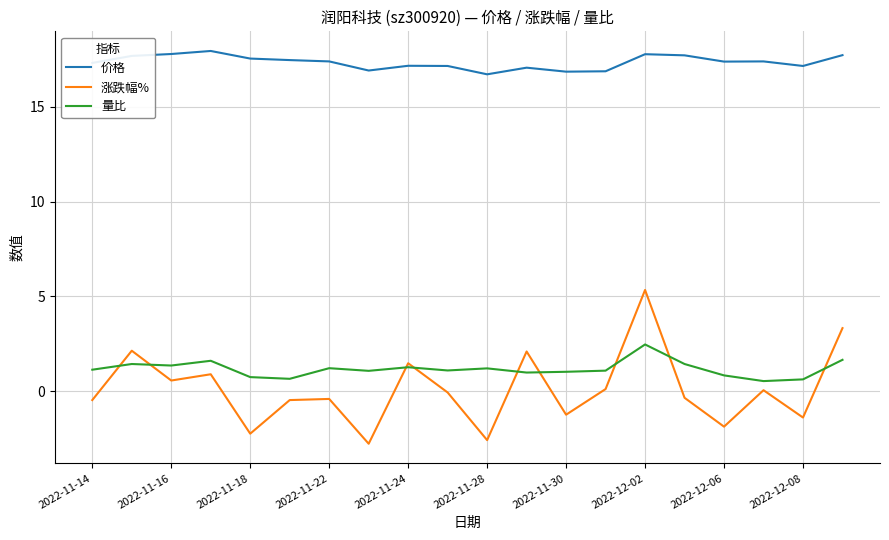

Which series has the largest total across all categories?

价格